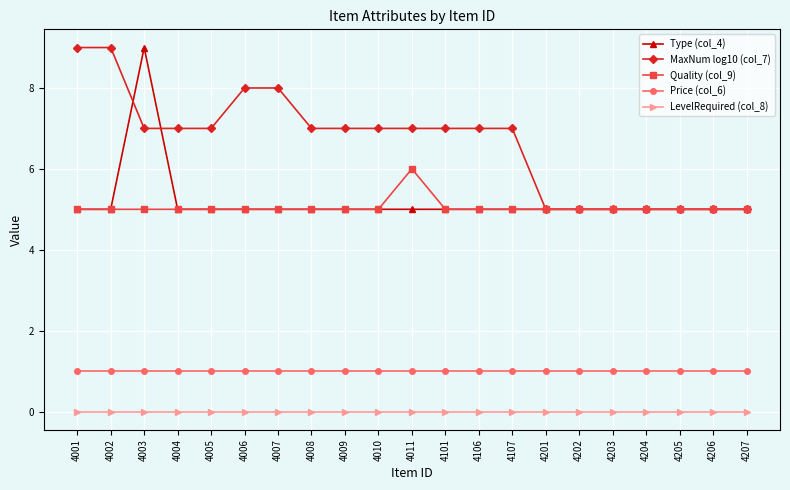

Does the chart display data point markers on the line(s)?

Yes